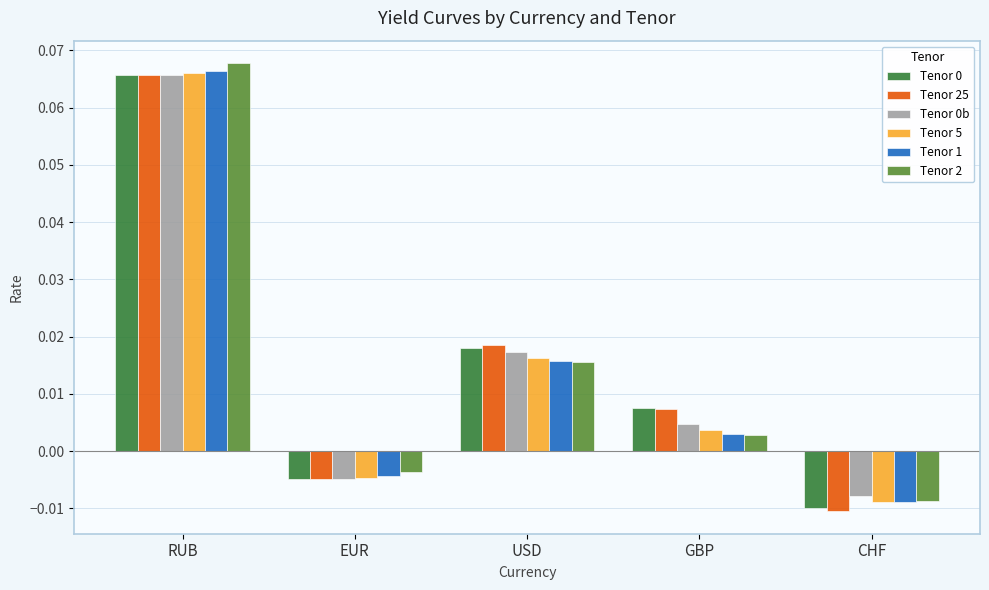

How many bars are there in each group?

6